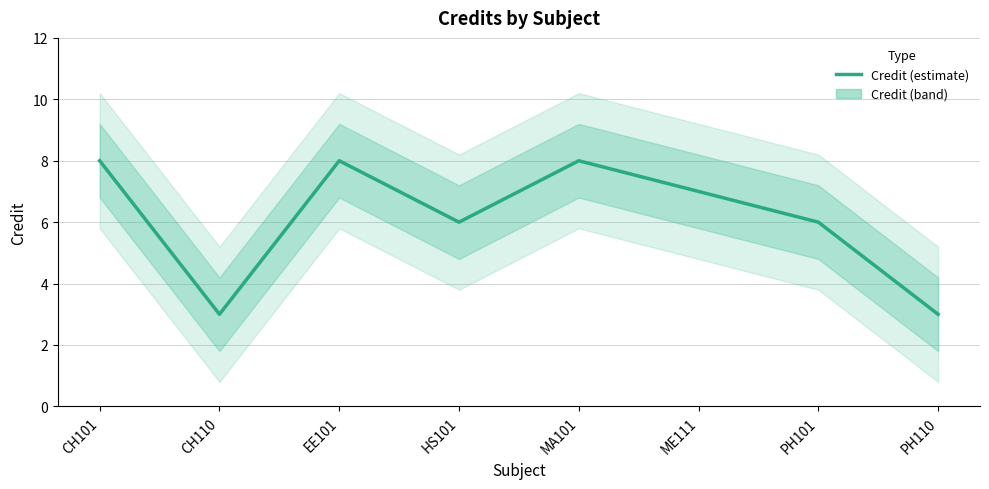

Reading left to right, list all the values displayed in this chart.

CH101=8	CH110=3	EE101=8	HS101=6	MA101=8	ME111=7	PH101=6	PH110=3